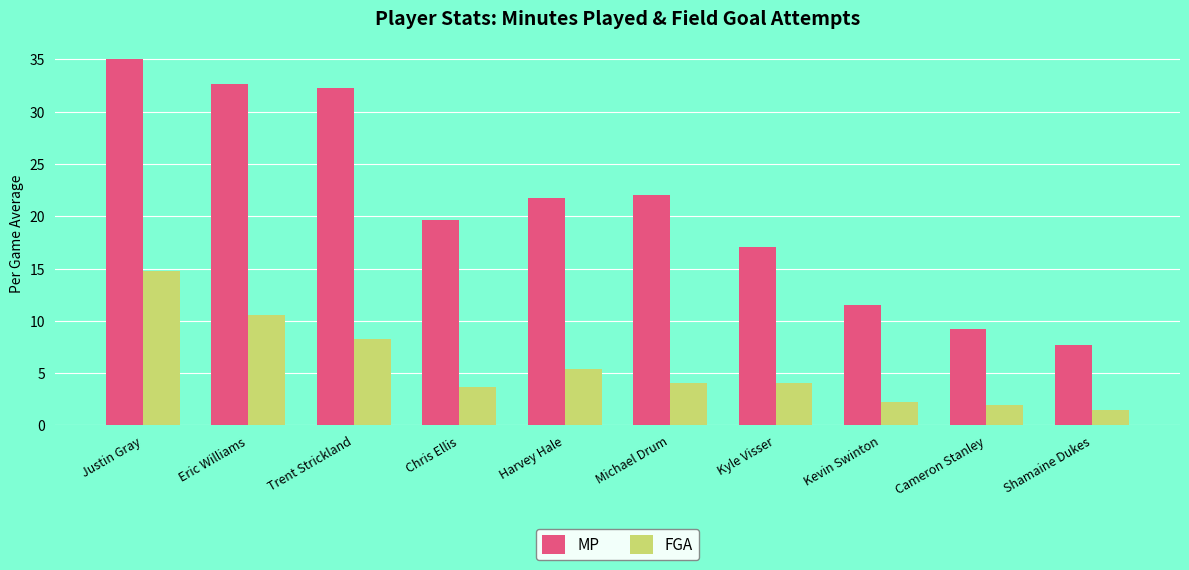

True or false: FGA has a value of 2.0 at Kyle Visser.

False